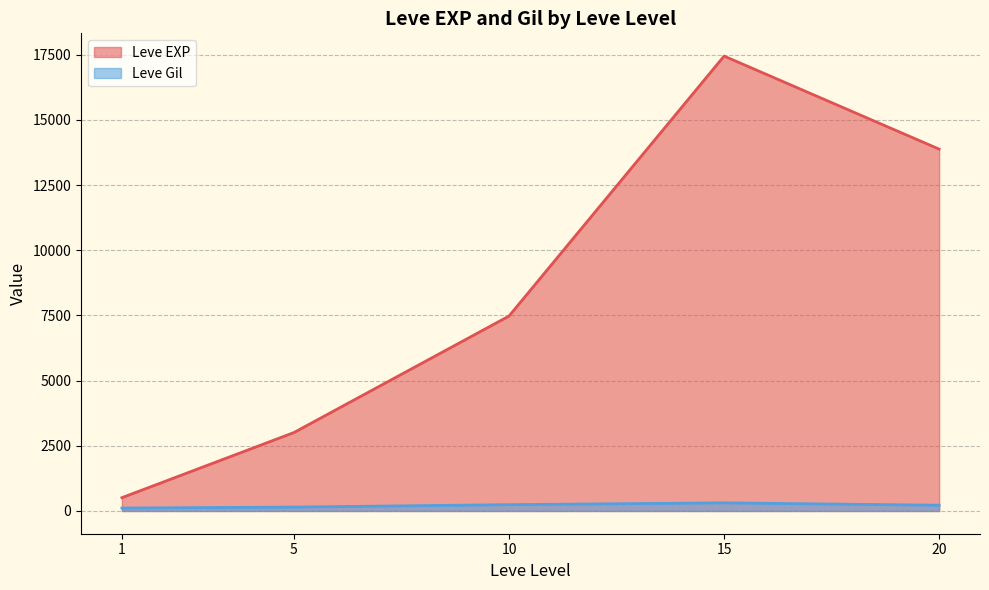

Which category has the lowest value across all series?

1